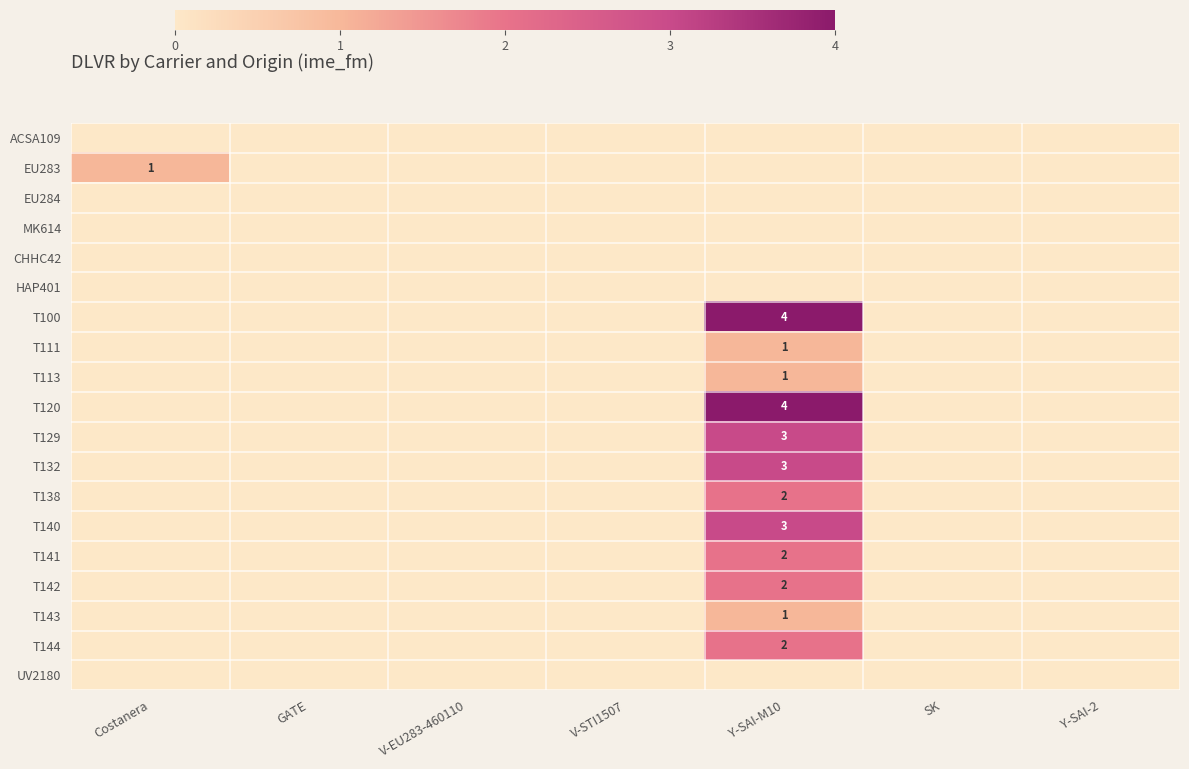

True or false: T120 has a value of 4 at Y-SAI-M10.

True